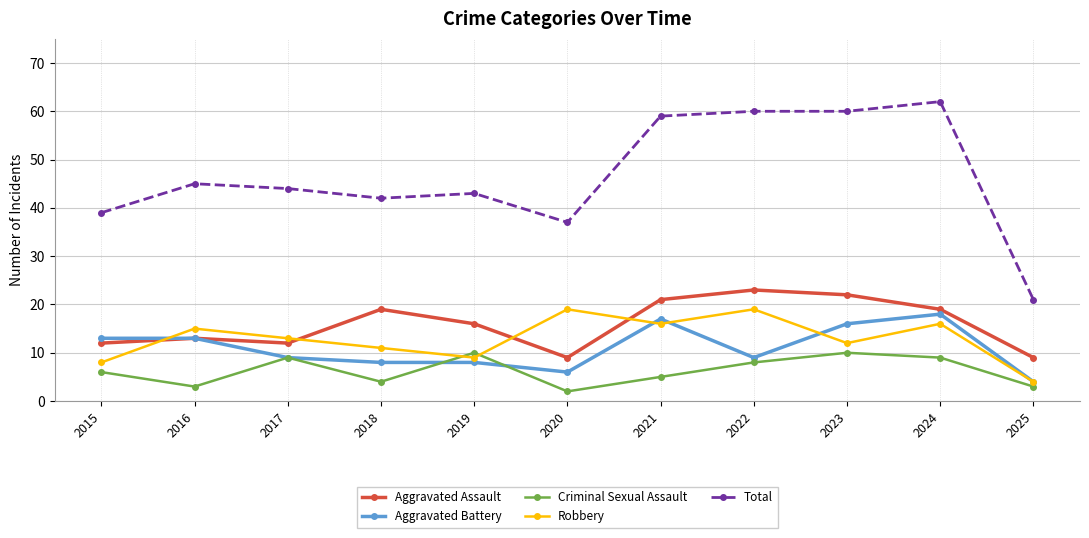

Where is Aggravated Assault nearest to the value 16?

2019